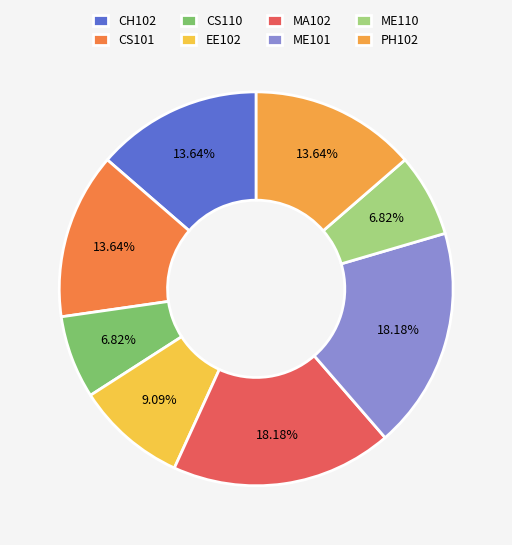

How many slices are in this pie chart?

8